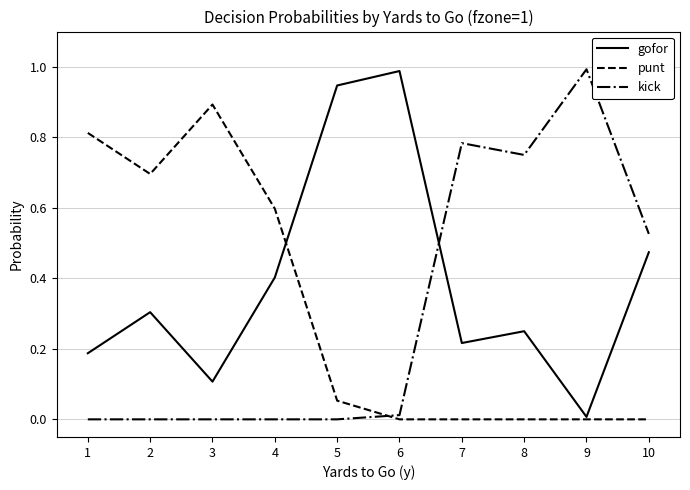

After their last crossing, which series has the higher values: punt or gofor?

gofor